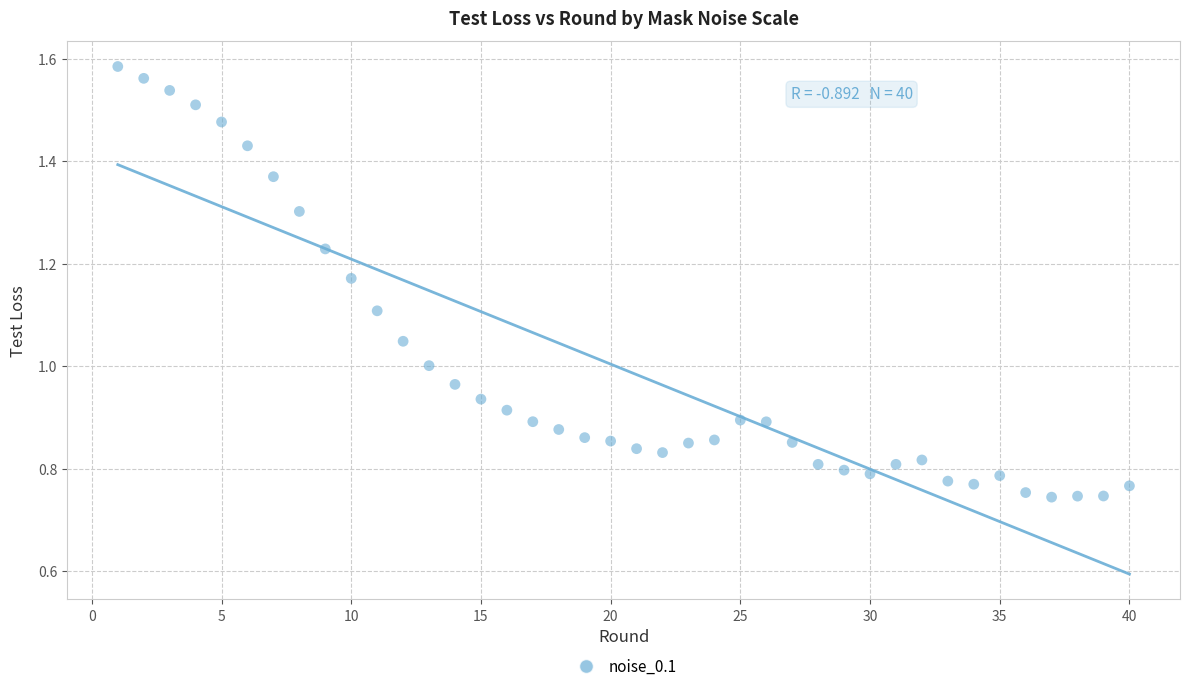

What is the range of X values (max minus min)?

39.0